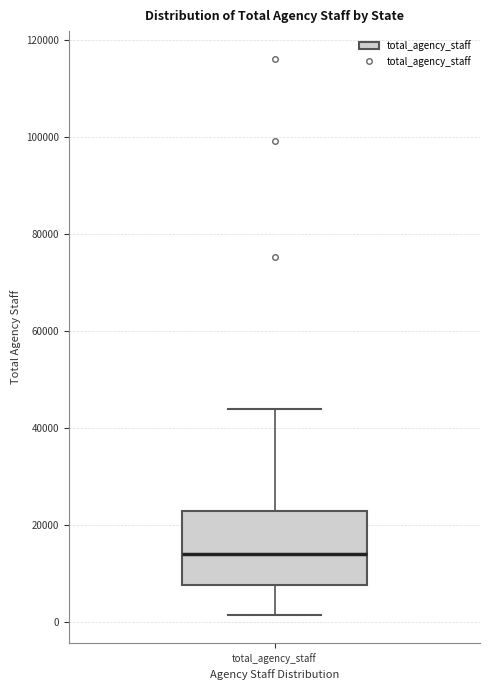

Read this box plot against the y-axis: the position of the median line, the range covered by the box, and the ends of both whiskers. The values are not printed on the chart, so give them approximately, as read against the axis.

median 14000, box 8000 to 22000, whiskers 2000 to 44000